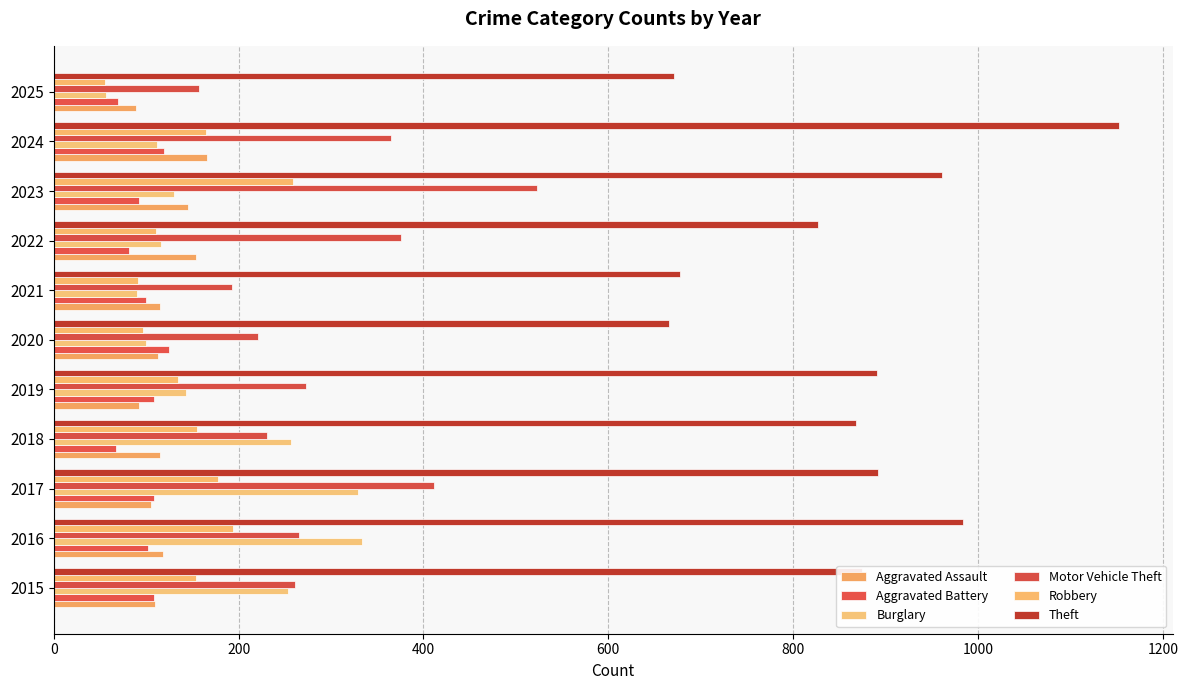

What is the minimum value shown in the chart?

56